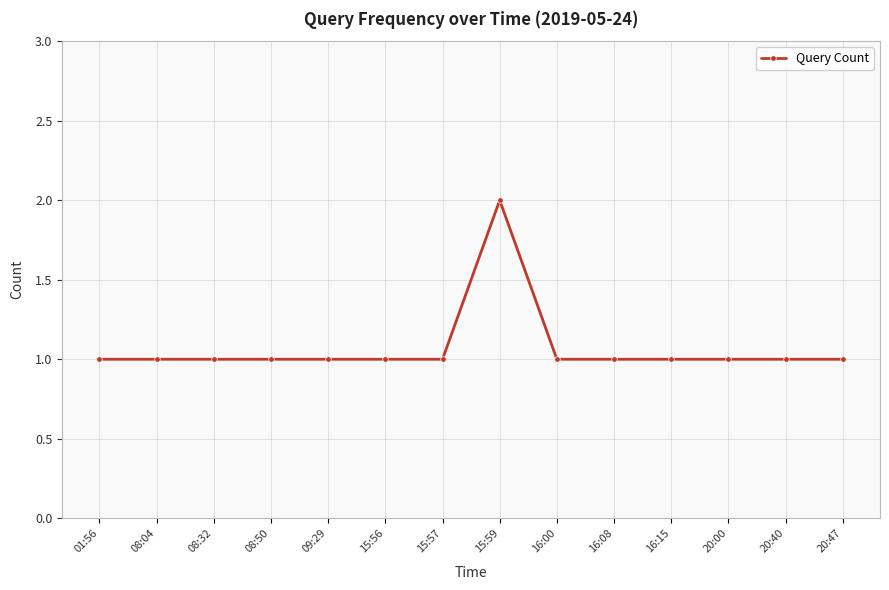

The chart shows a value of 1 at 16:15. True or false?

True